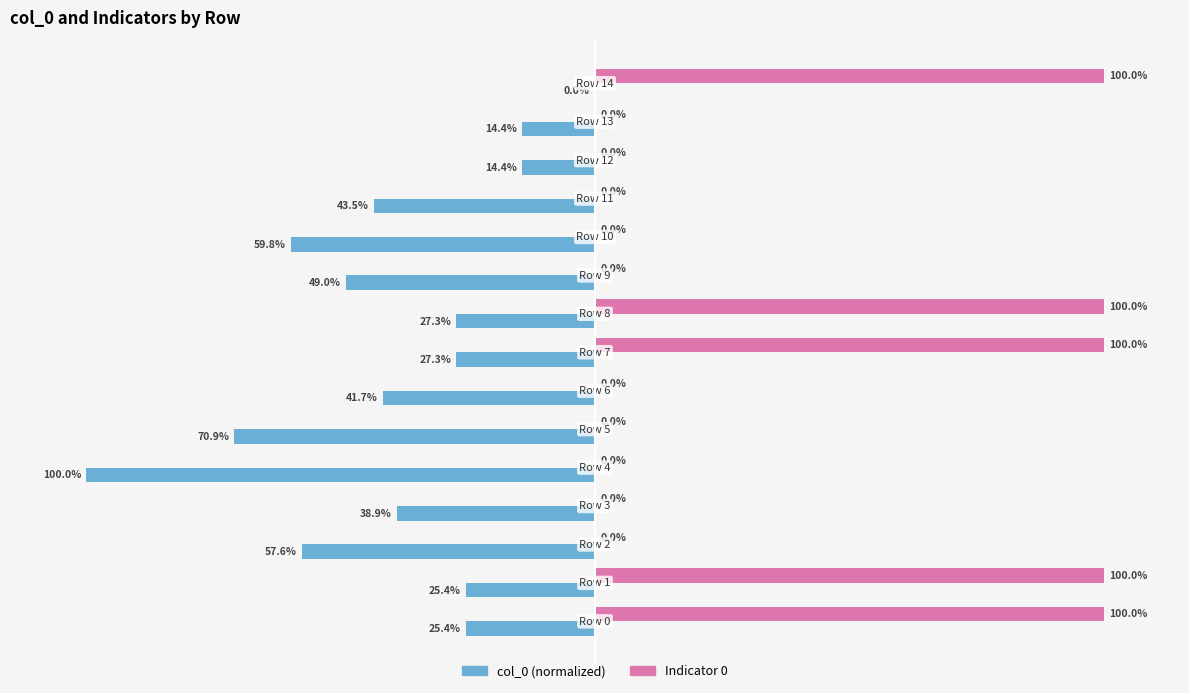

Is it true that the value at 14 is 0.0?

True